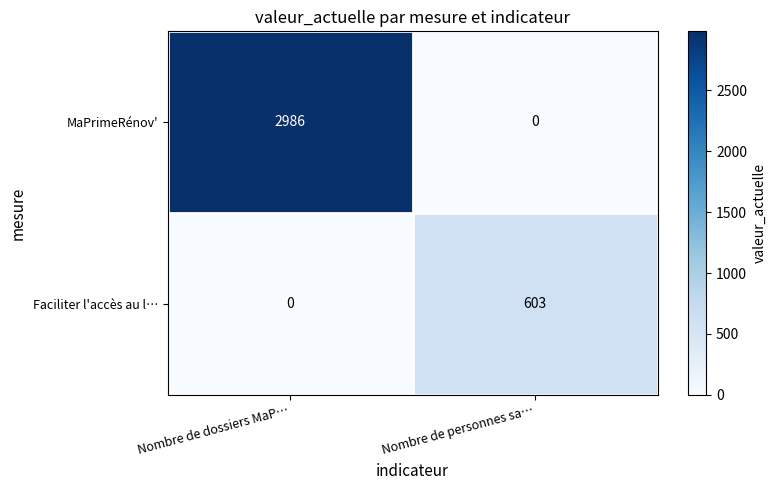

What is the difference between the MaPrimeRénov' values at Nombre de dossiers MaP… and Nombre de personnes sa…?

2986